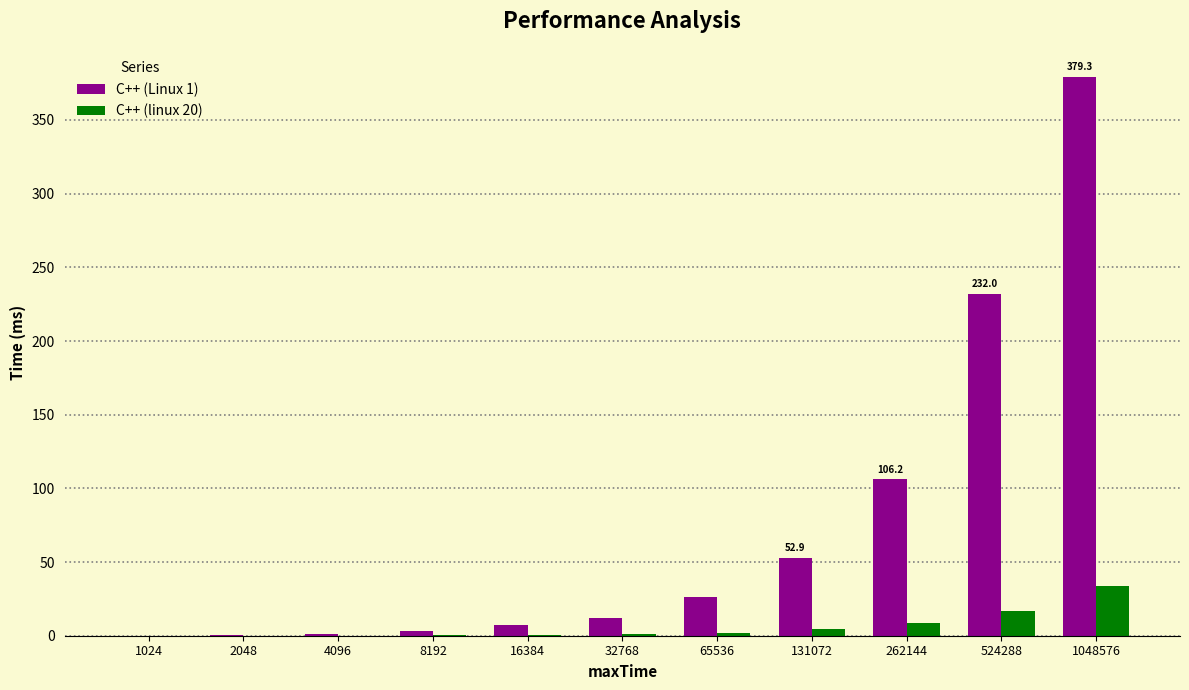

At which category is the sum across all series the highest?

1048576